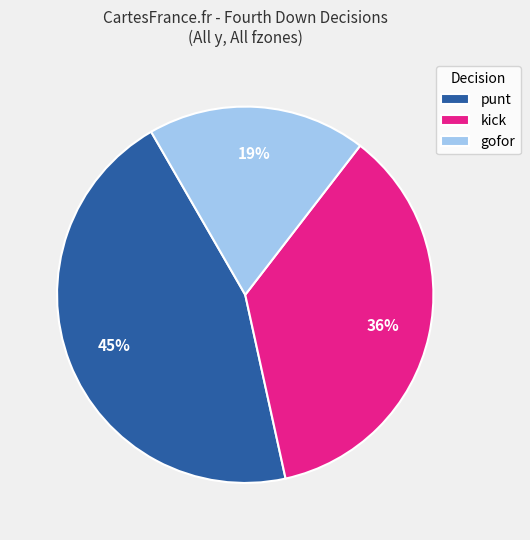

Combined, do gofor and kick account for over 50%?

Yes